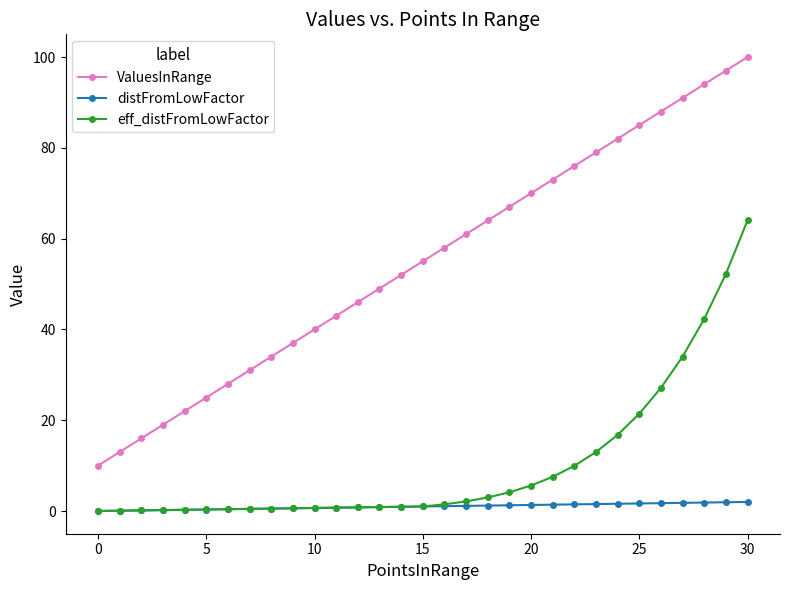

Rank the series by their average value, from lowest to highest.

distFromLowFactor, eff_distFromLowFactor, ValuesInRange